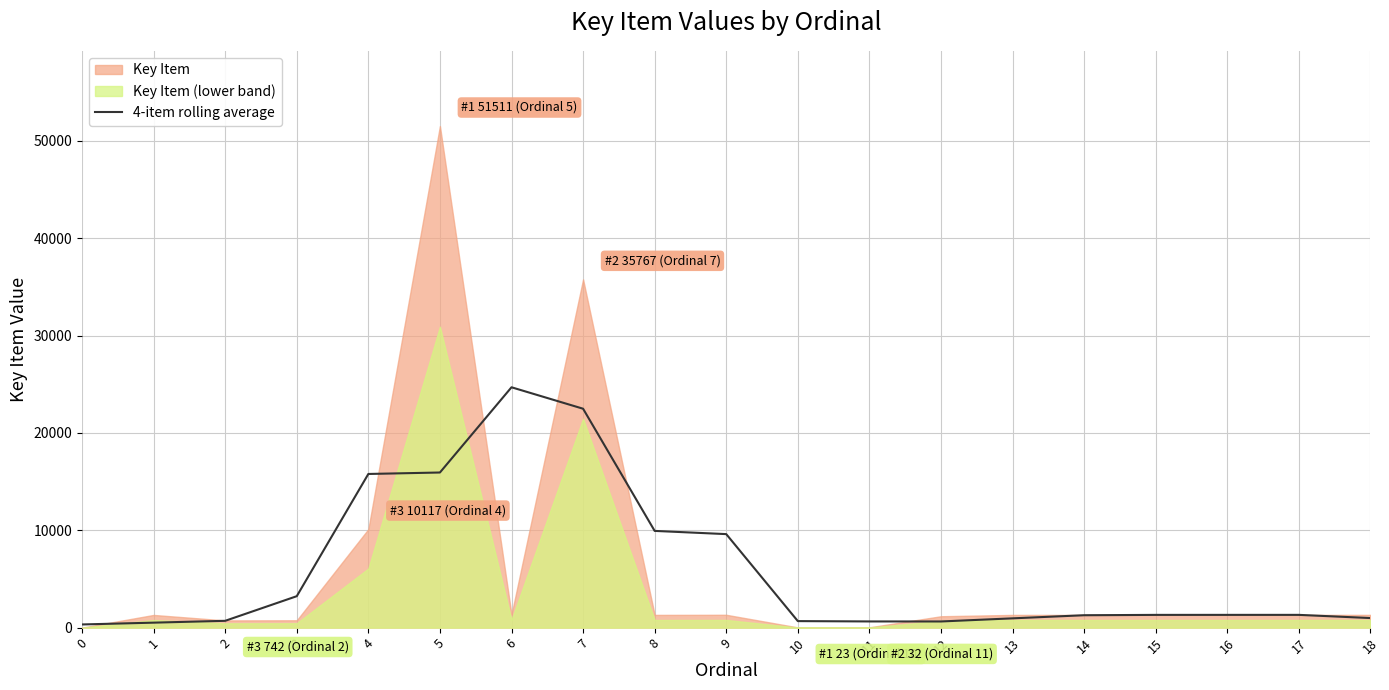

How many interior local valleys (lower than both neighbors) does the data have?

1